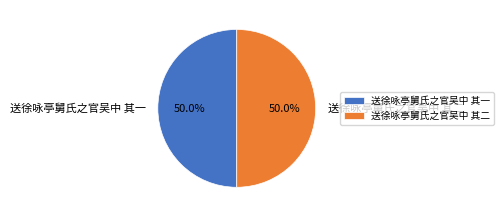

True or false: 送徐咏亭舅氏之官吴中 其一 accounts for 50% of the total.

True